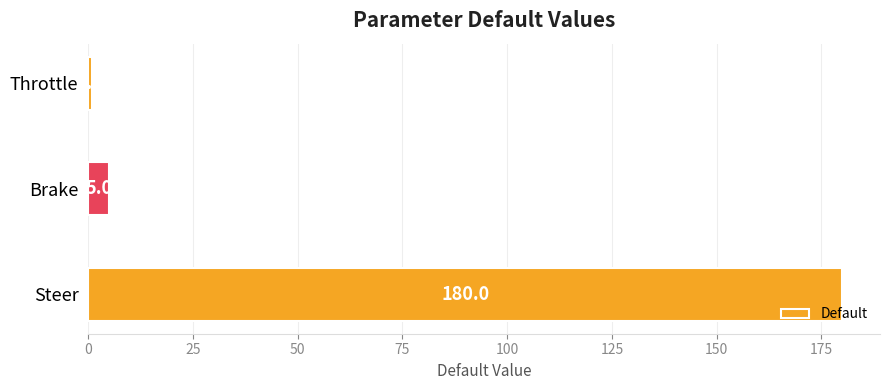

What is the ratio of the value at Steer to the value at Brake?

36.0